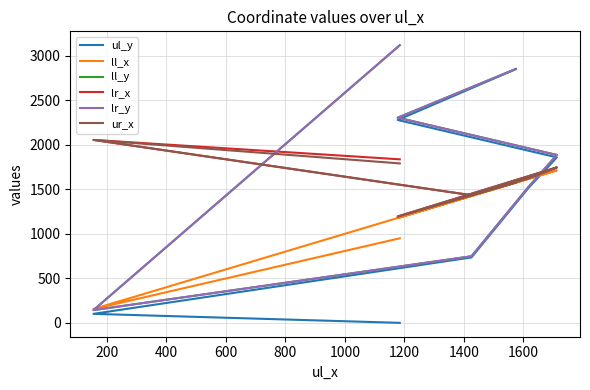

What is the total value across all series at 600?

9426